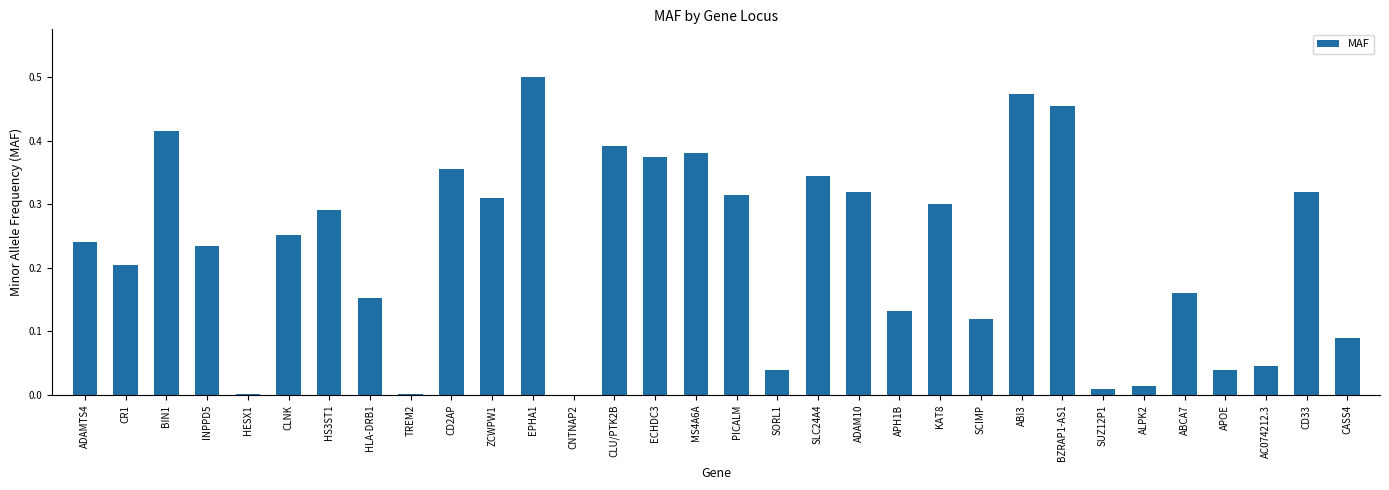

Between SORL1 and CASS4, which is larger?

CASS4